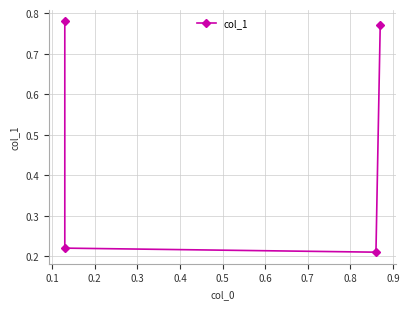

Count the values in the range 0 to 1.

4